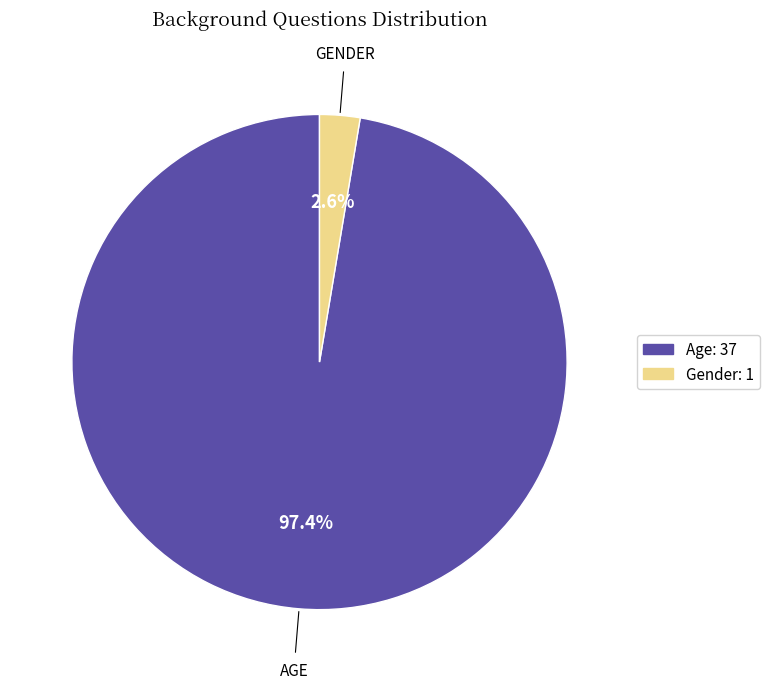

Between Age: 37 and Gender: 1, which is larger?

Age: 37